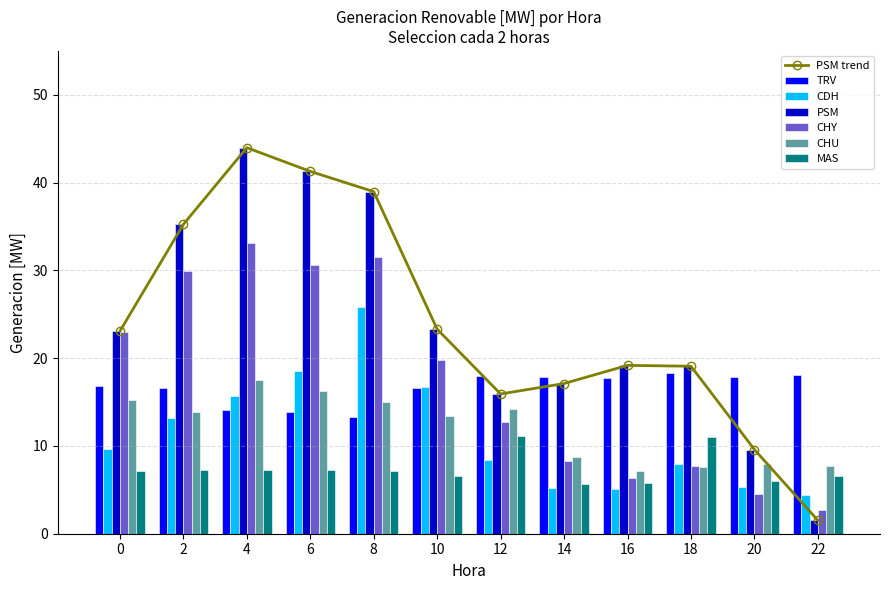

What is the sum of all PSM values?

288.2